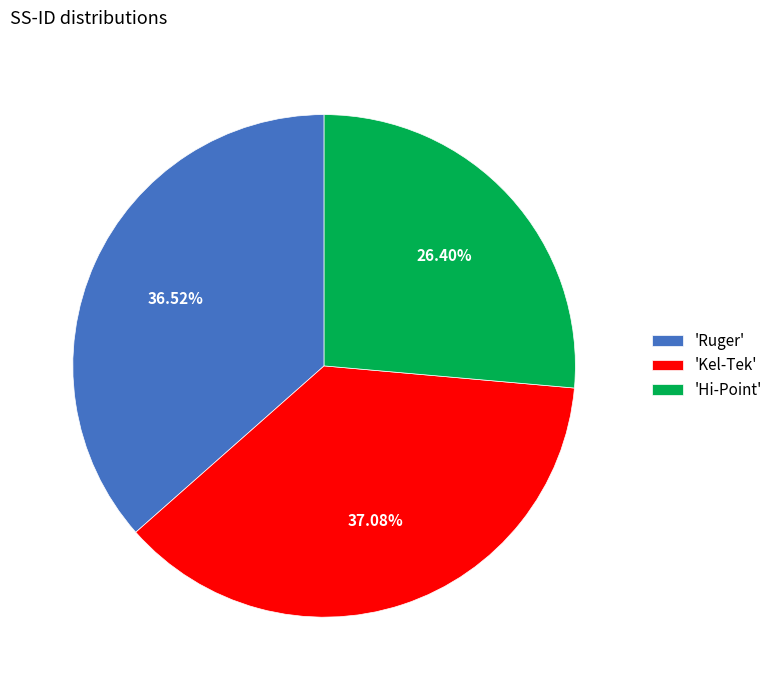

Rank the categories by value from highest to lowest.

'Kel-Tek', 'Ruger', 'Hi-Point'